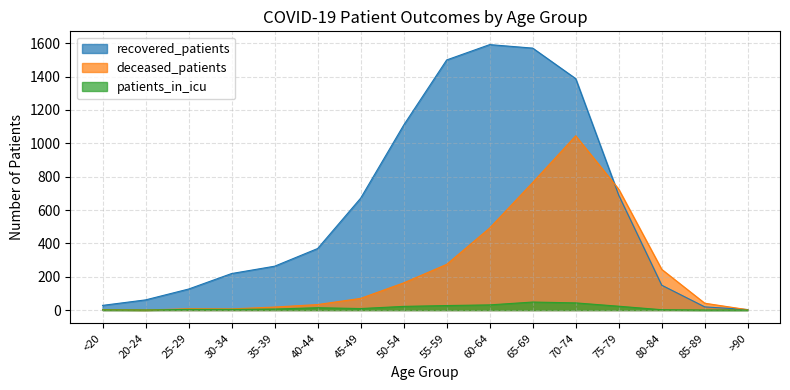

What is the maximum value for recovered_patients?

1592